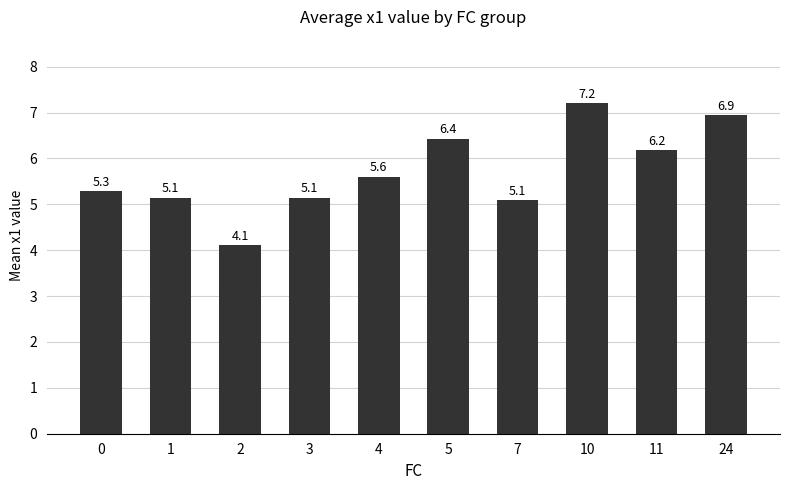

Between 11 and 4, which is larger?

11